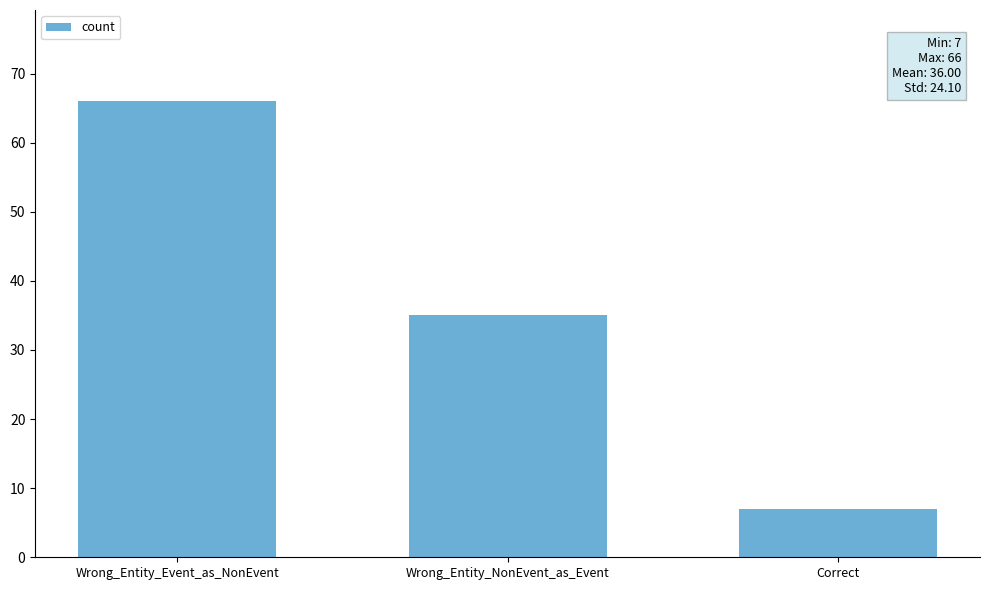

Reading left to right, list all the values displayed in this chart.

66	35	7